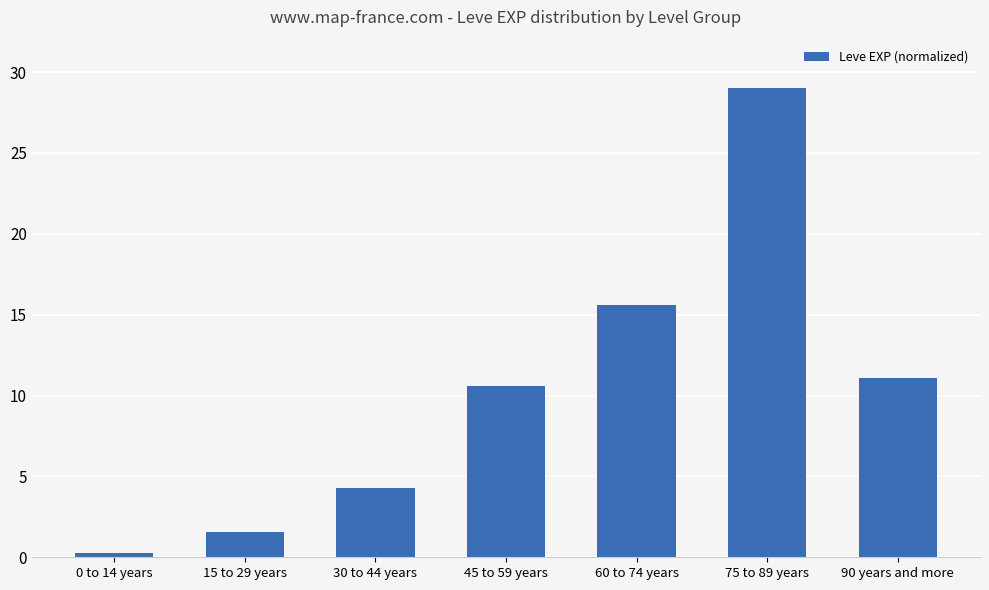

List the labels in order of value, smallest first.

0 to 14 years, 15 to 29 years, 30 to 44 years, 45 to 59 years, 90 years and more, 60 to 74 years, 75 to 89 years